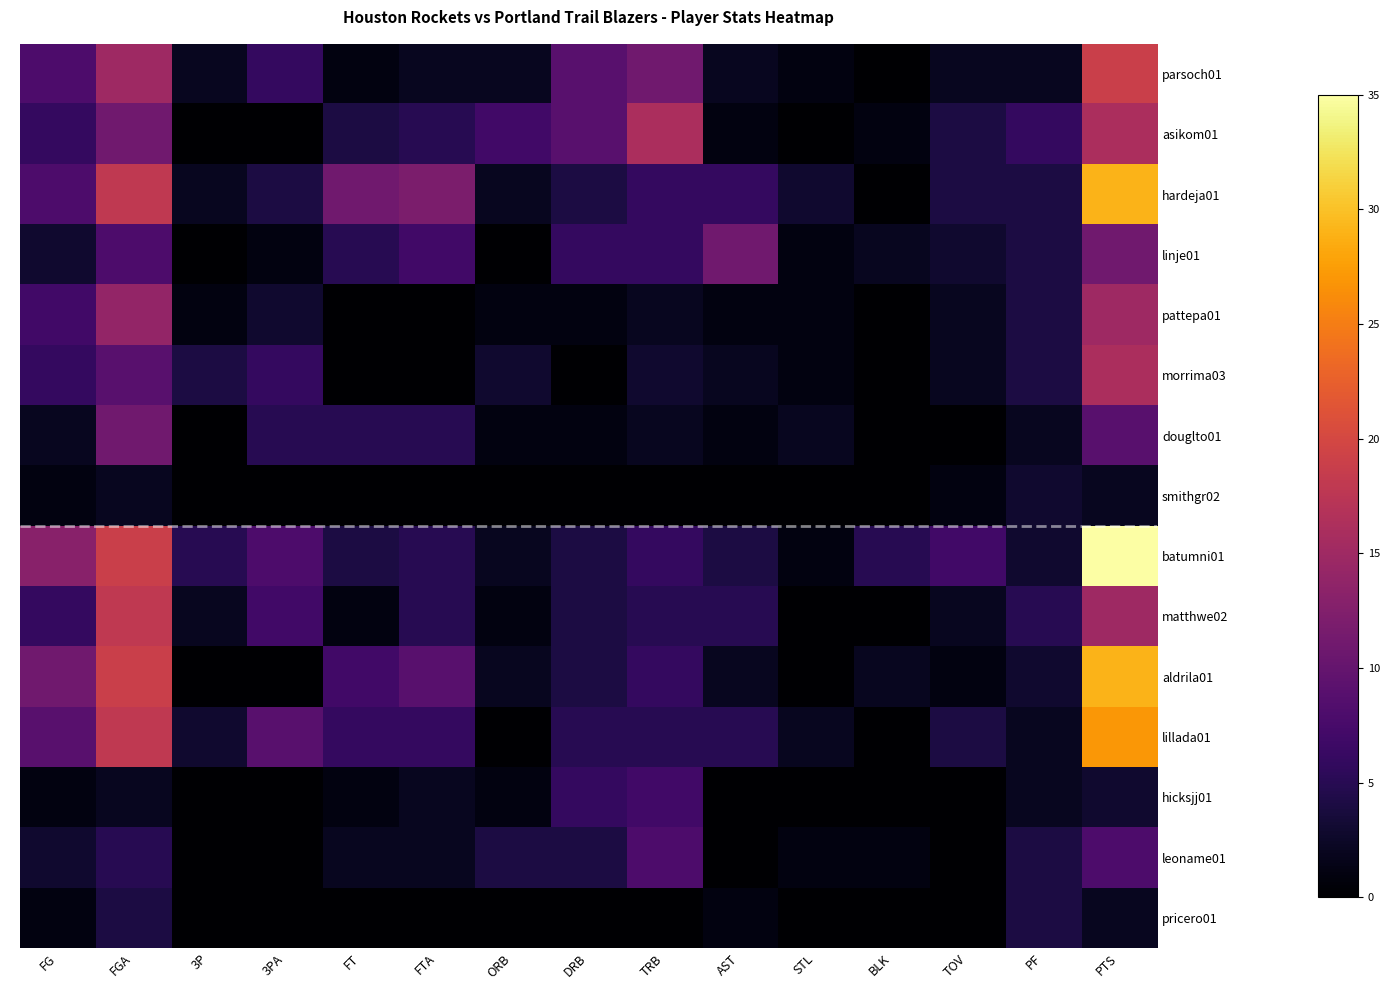

Which series has the widest spread of values?

batumni01